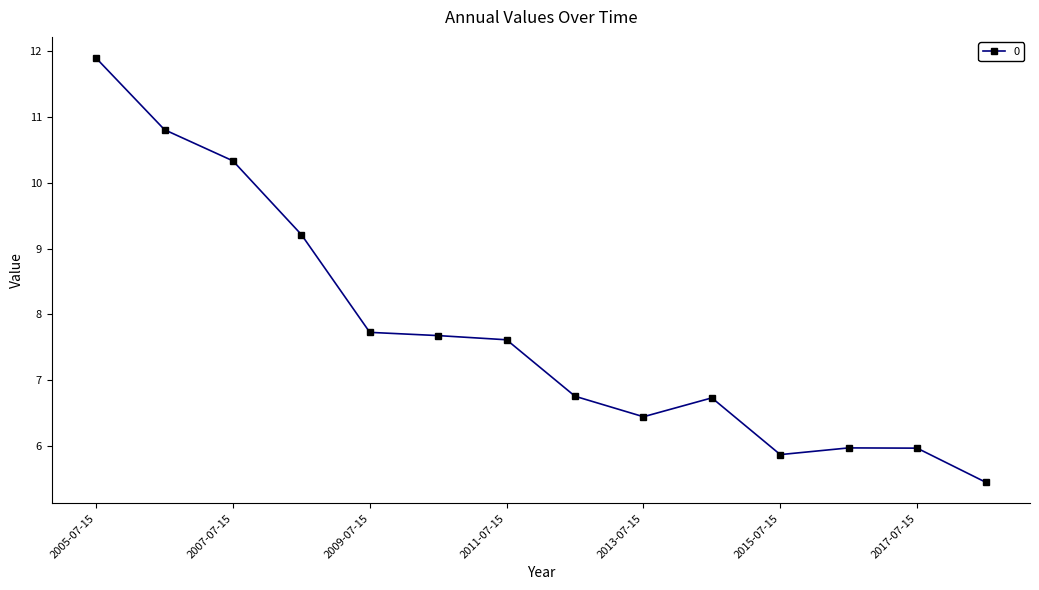

What is the value of the 9th point from the left?

6.4